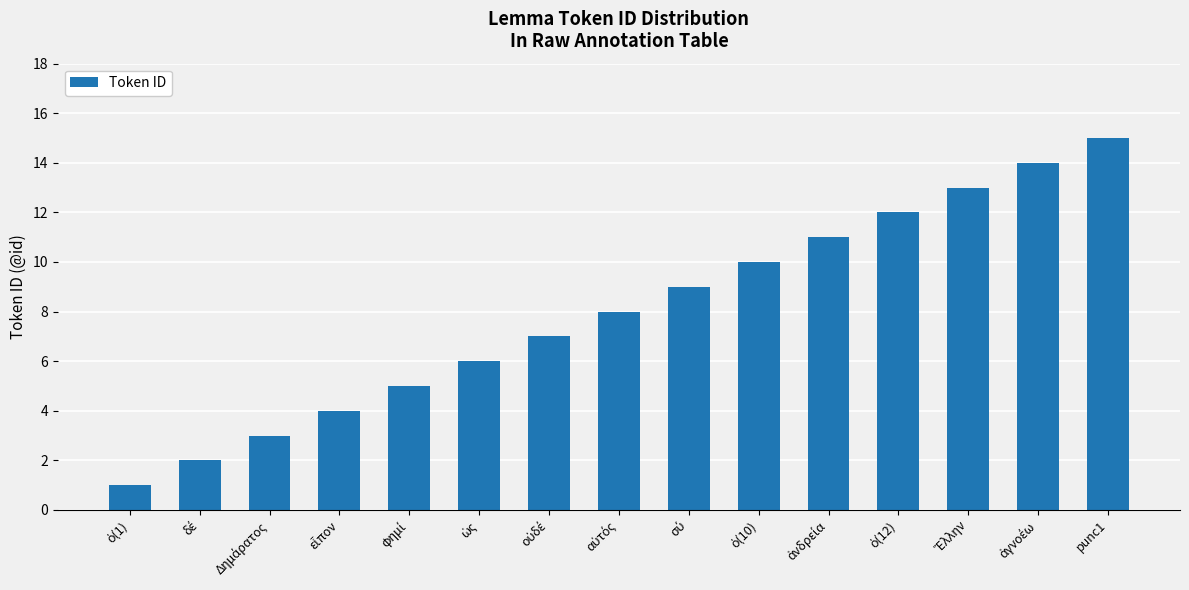

What is the difference between the maximum and minimum values?

14